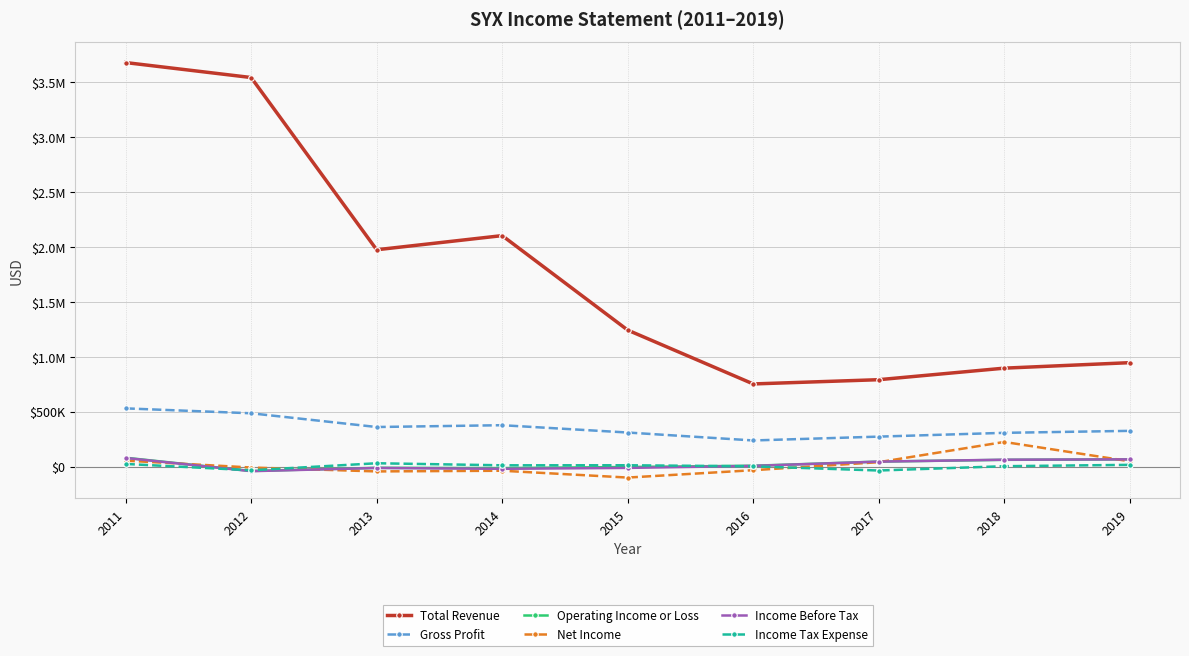

What are all the series names shown in the legend?

Total Revenue, Gross Profit, Operating Income or Loss, Net Income, Income Before Tax, Income Tax Expense